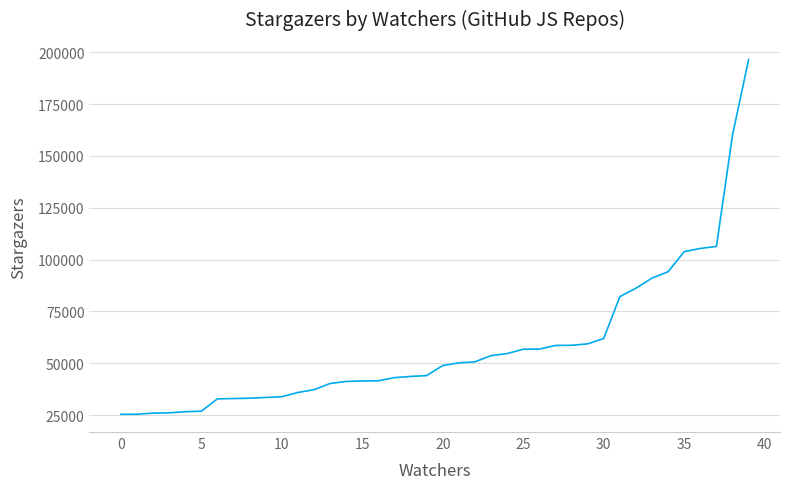

What is the minimum value shown in the chart?

25407